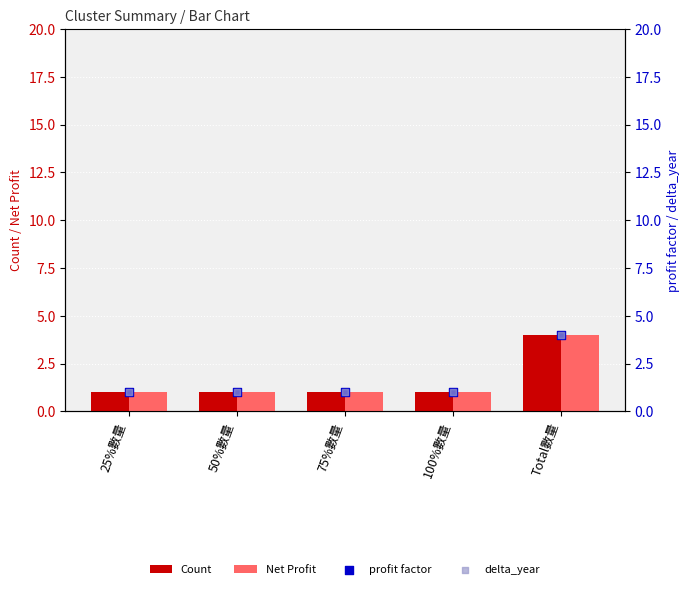

Which series has the largest total across all categories?

Count